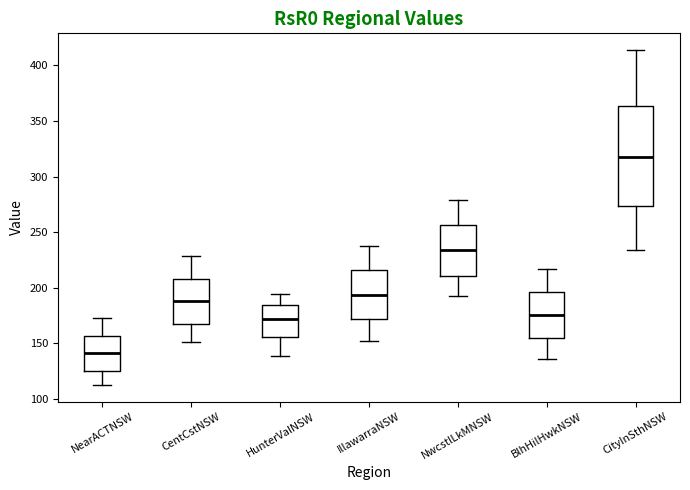

Reading left to right, transcribe this box plot: for each box, give where its median line is, the range the box spans, and where its two whiskers end, as read against the y-axis. The values are not printed on the chart, so give them approximately, as read against the axis.

NearACTNSW: median 140, box 125 to 155, whiskers 115 to 175
CentCstNSW: median 190, box 165 to 210, whiskers 150 to 230
HunterValNSW: median 170, box 155 to 185, whiskers 140 to 195
IllawarraNSW: median 195, box 170 to 215, whiskers 150 to 235
NwcstlLkMNSW: median 235, box 210 to 255, whiskers 190 to 280
BlhHilHwkNSW: median 175, box 155 to 195, whiskers 135 to 215
CityInSthNSW: median 315, box 275 to 365, whiskers 235 to 415